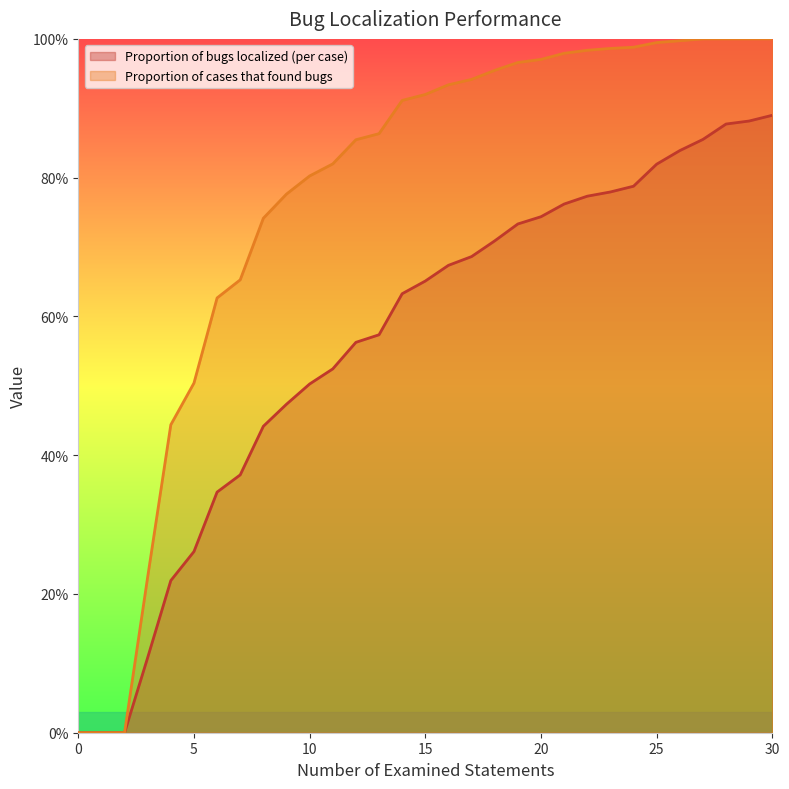

How many positive values does the Proportion of bugs localized (per case) series have?

28